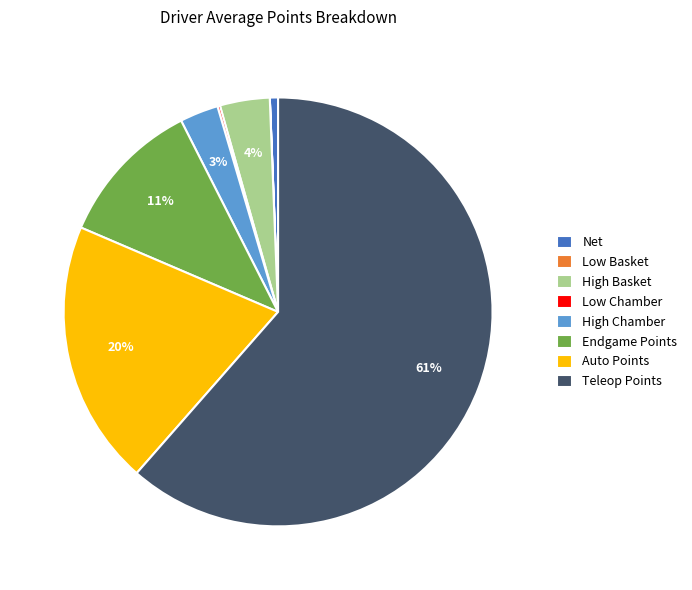

What is the majority slice?

Teleop Points